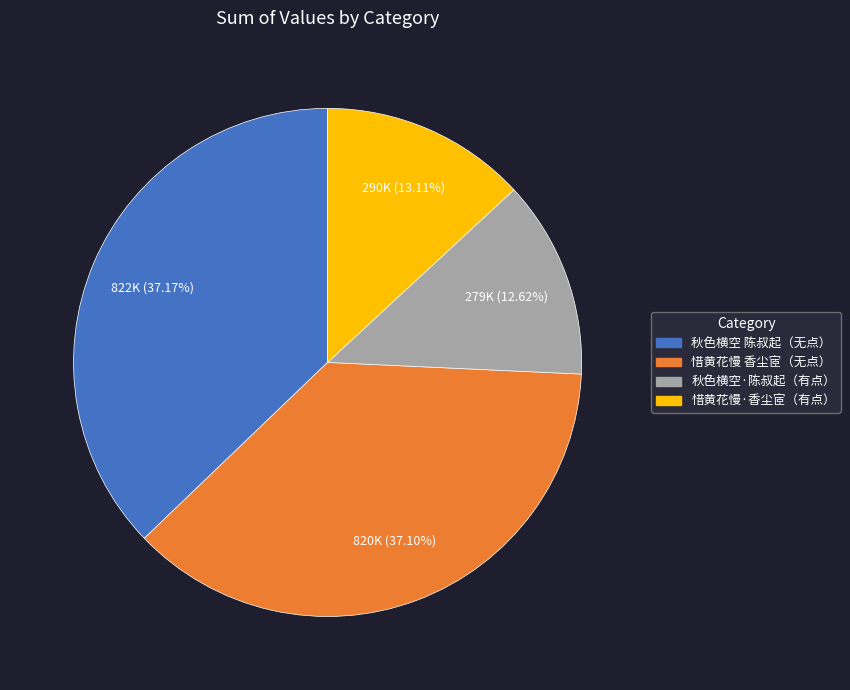

Approximately how many times larger is the value at 秋色横空 陈叔起（无点） compared to 惜黄花慢 香尘宧（无点）?

1.0